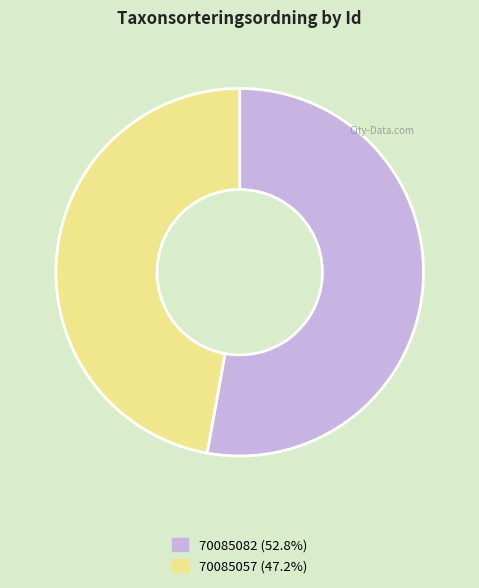

Which category has the biggest portion of the pie?

70085082